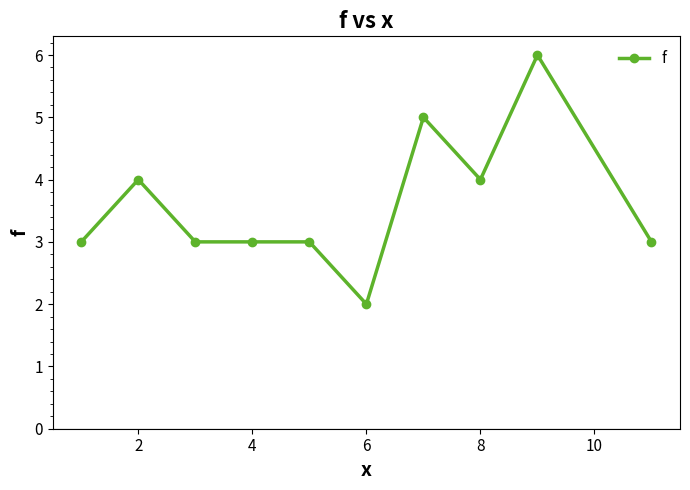

What is the difference between the maximum and minimum values?

4